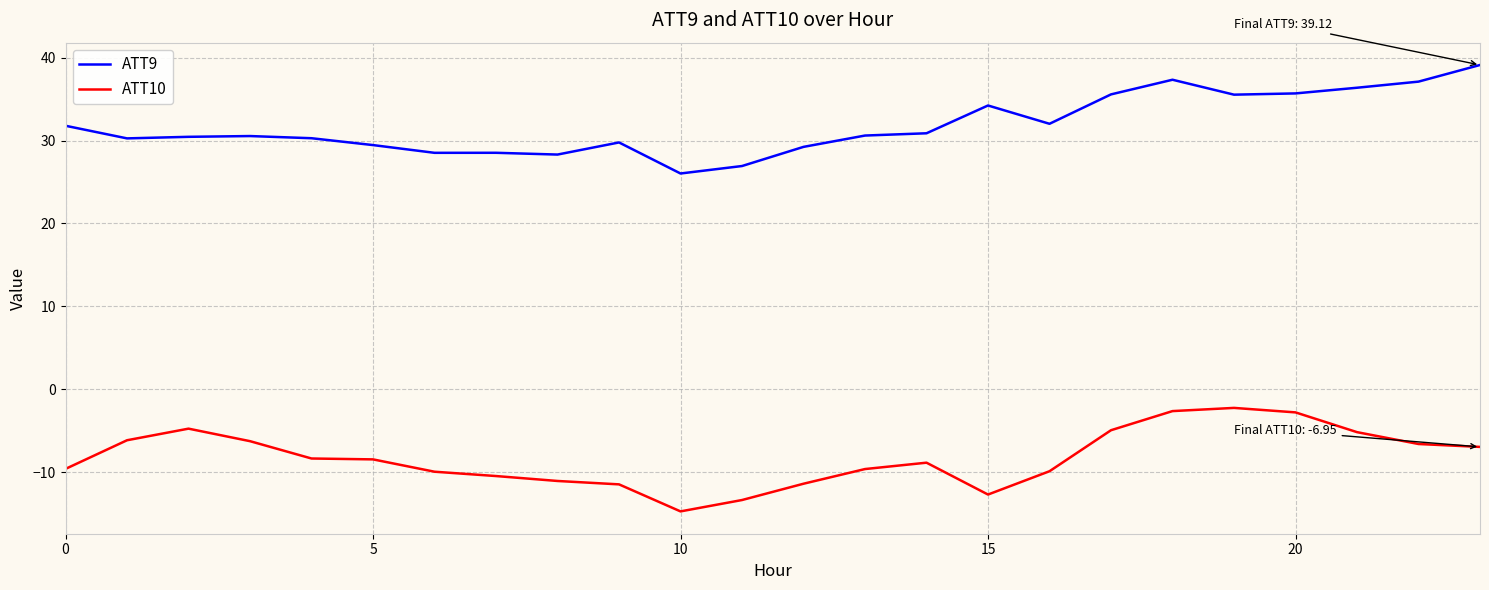

How many series are shown in this chart?

2